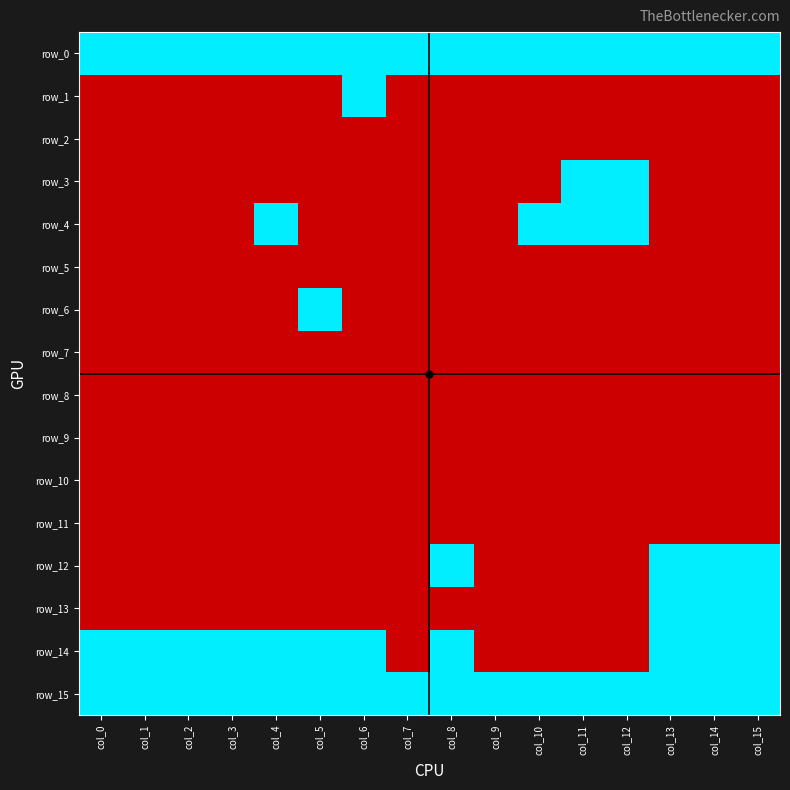

Rank the categories by row_1 value from lowest to highest.

col_0, col_1, col_2, col_3, col_4, col_5, col_7, col_8, col_9, col_10, col_11, col_12, col_13, col_14, col_15, col_6